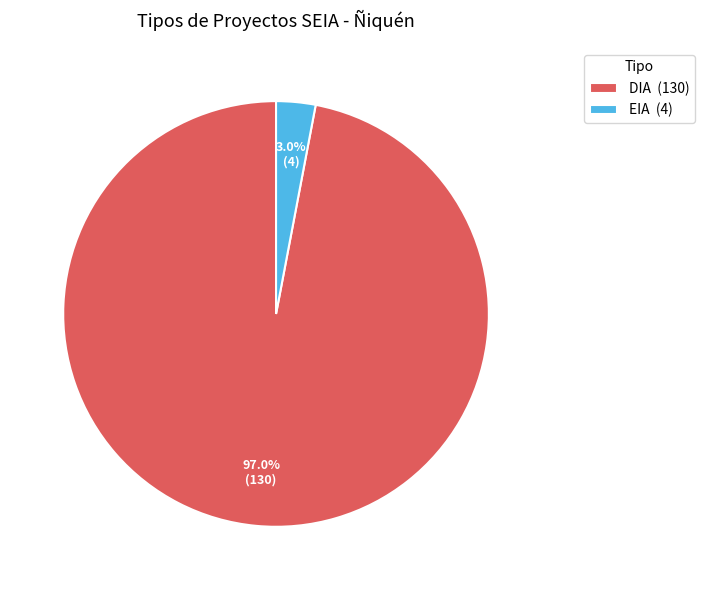

Between EIA (4) and DIA (130), which is larger?

DIA (130)